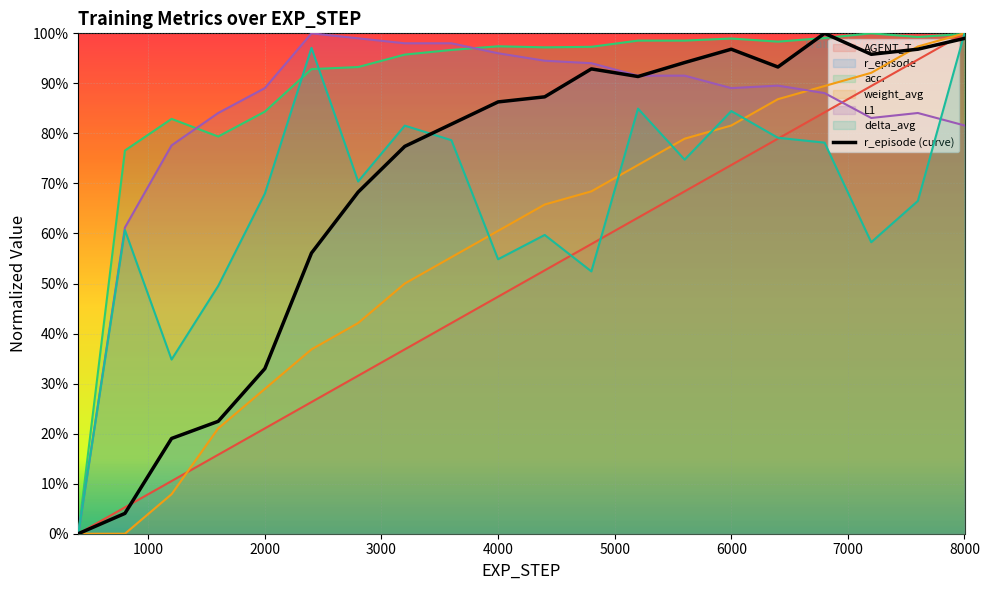

How many lines are shown in the chart?

6